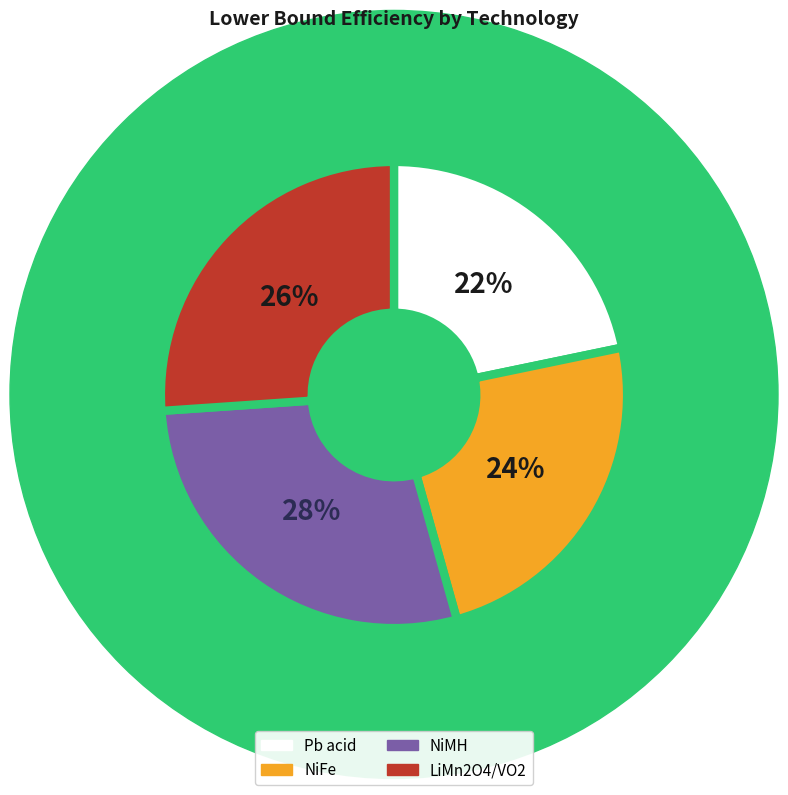

Between LiMn2O4/VO2 and Pb acid, which is larger?

LiMn2O4/VO2